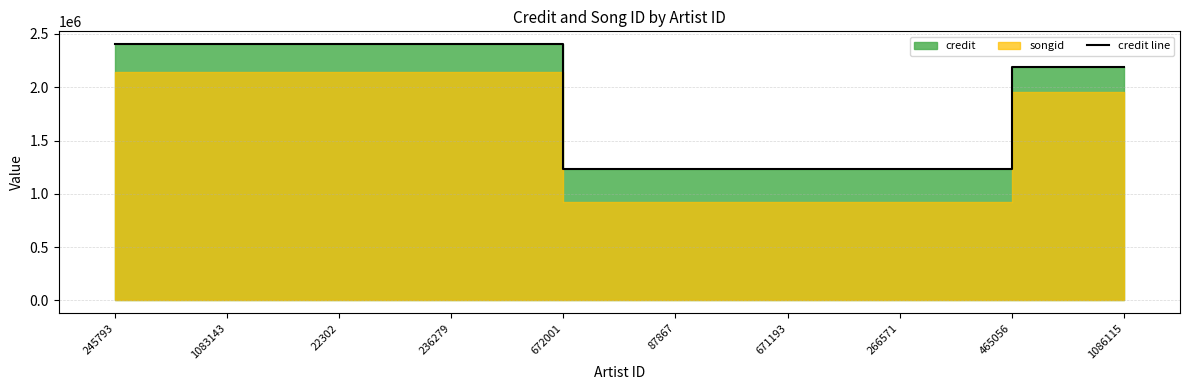

True or false: the data shows 1631001 at 236279.

False